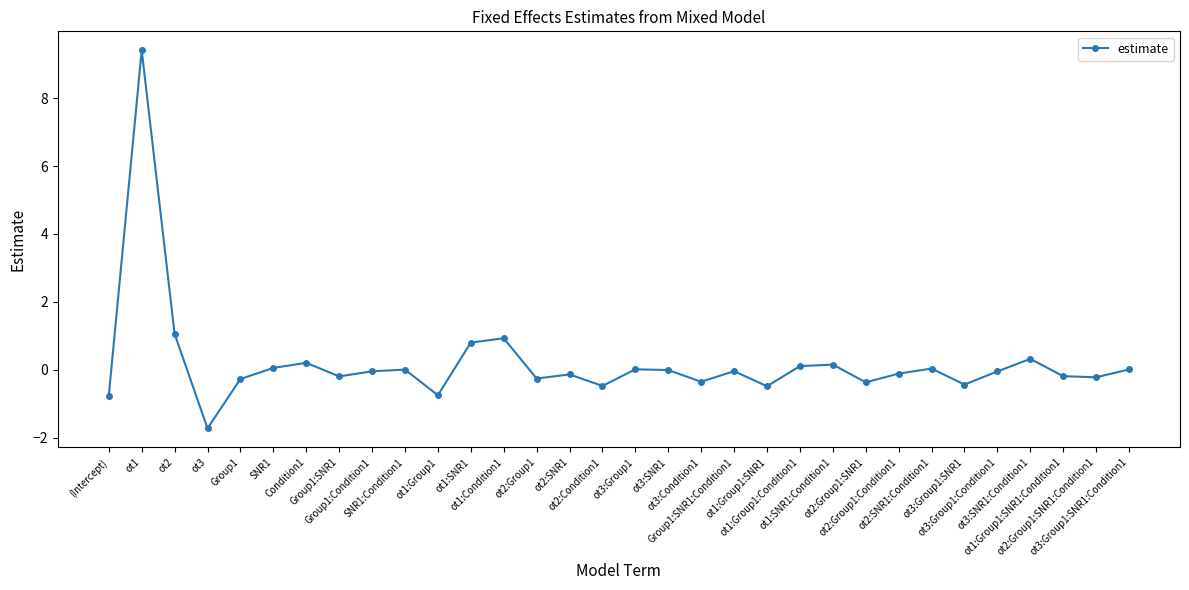

What is the smallest value displayed?

-1.7